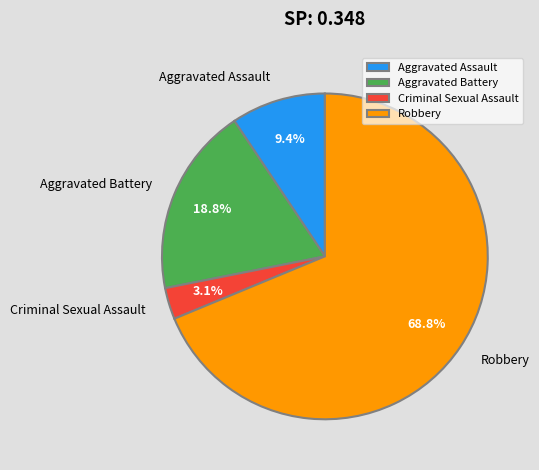

To the nearest percent, what is the difference between the largest and smallest slice percentages?

66%